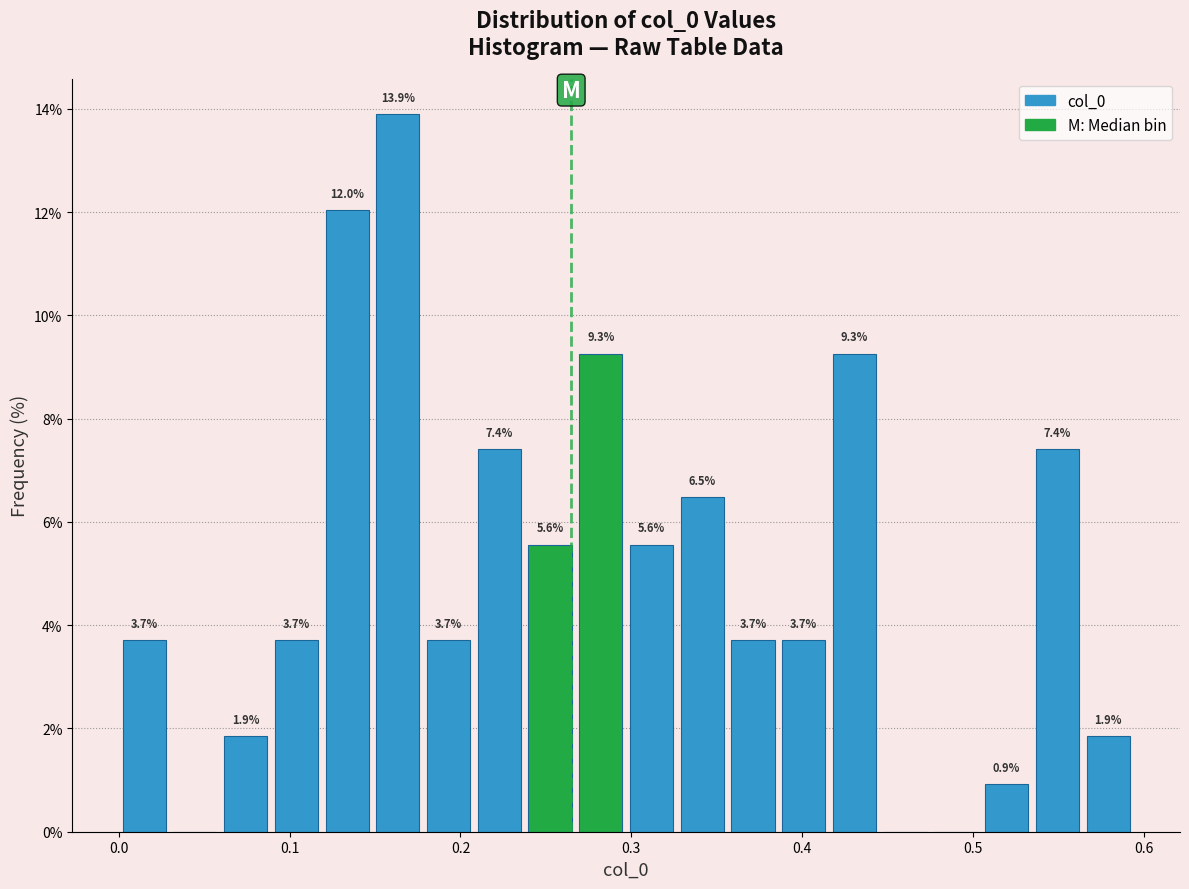

Around what value on the x-axis is the tallest bar? Give the approximate position of its centre, as read against the axis.

0.16